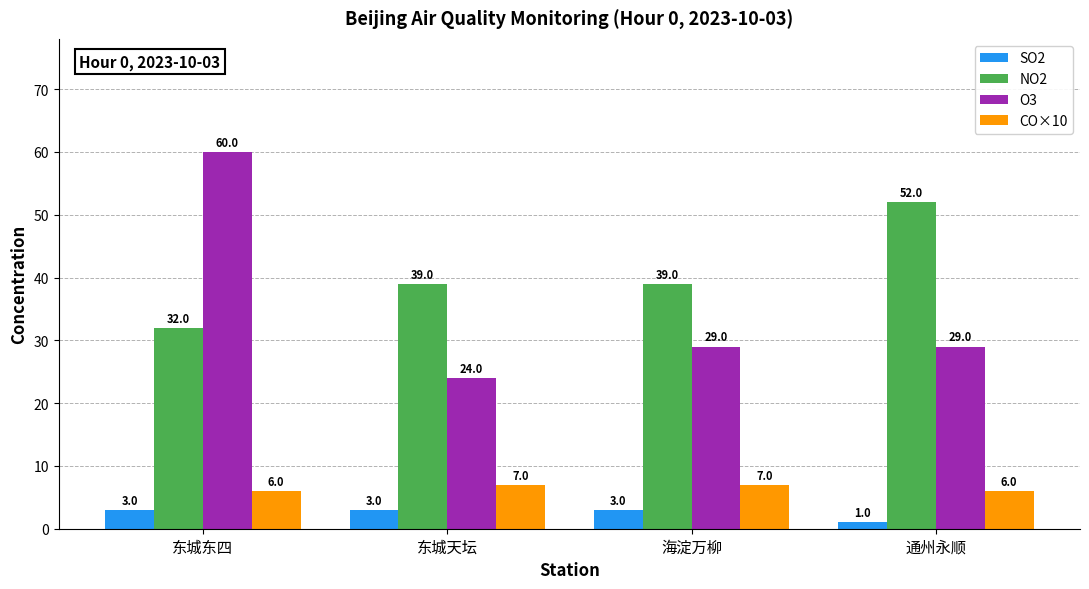

At which category is the sum across all series the highest?

东城东四